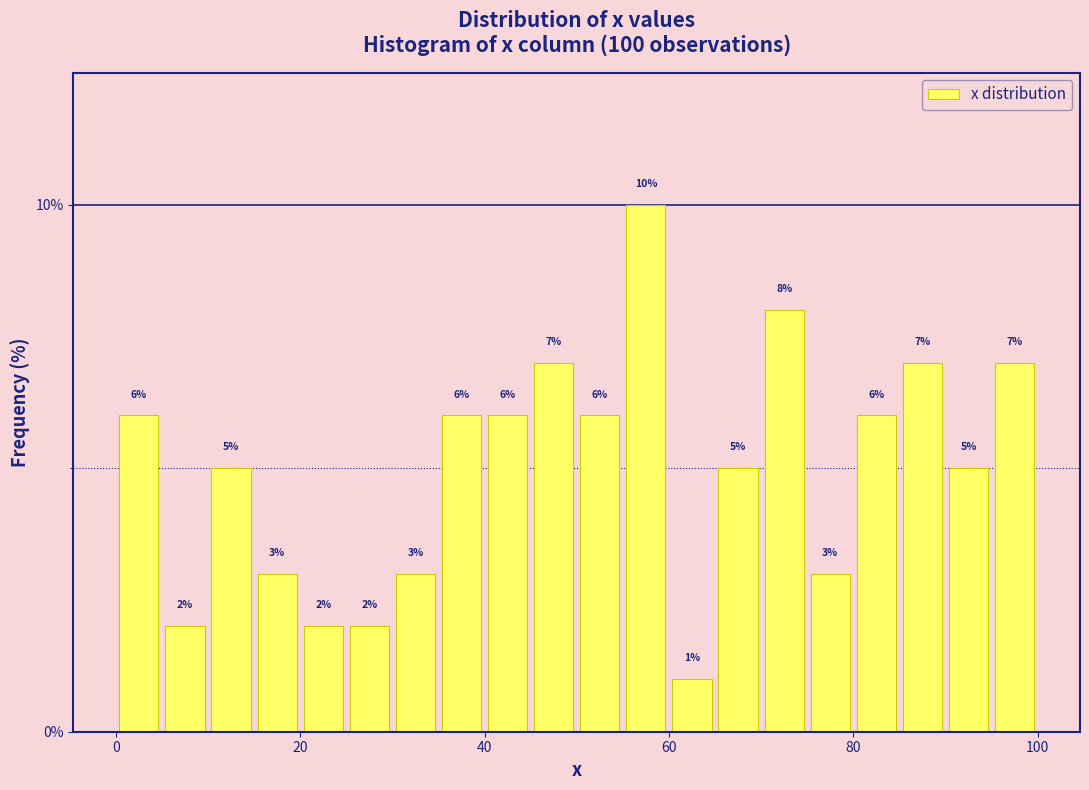

Read against the x-axis, roughly where is the centre of the tallest bar?

58